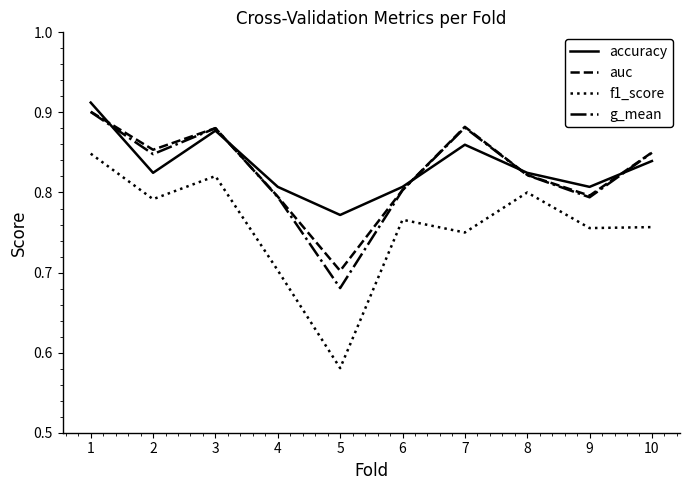

How many lines are shown in the chart?

4